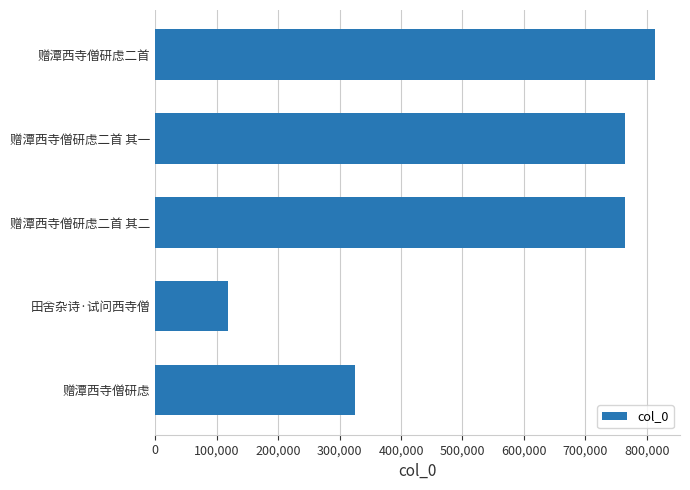

Does the chart contain any negative values?

No